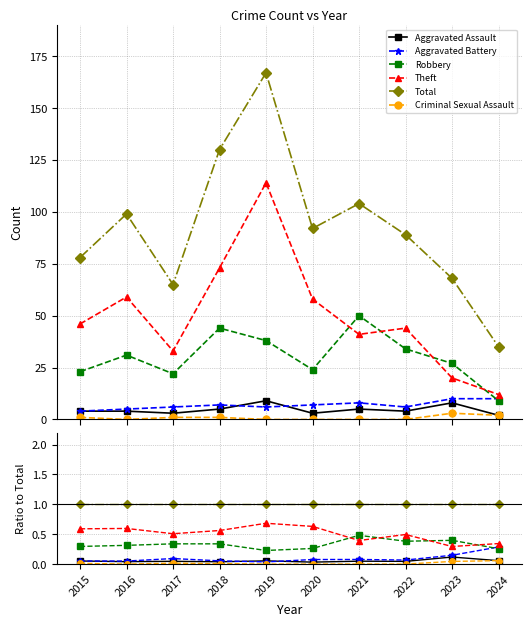

Is this an area chart (filled region under the line)?

No